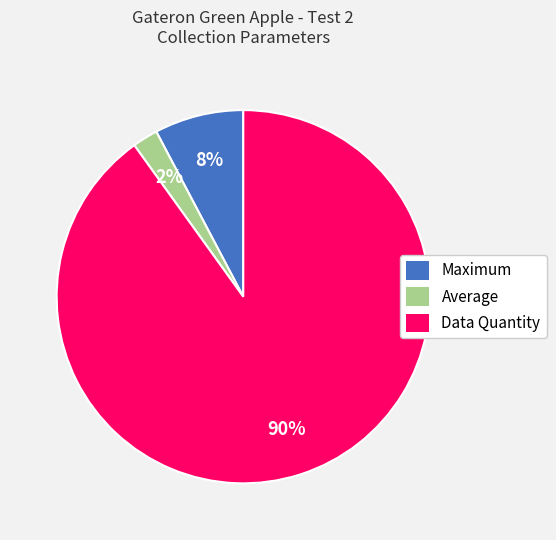

Do Maximum and Data Quantity together represent more than half of the pie?

Yes